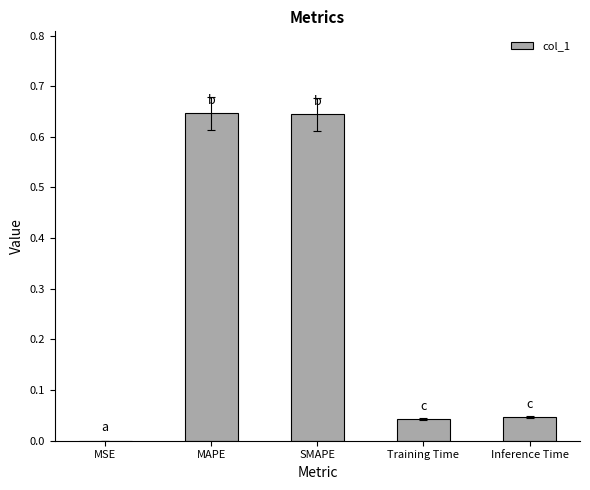

True or false: the data shows 0.0 at MSE.

True